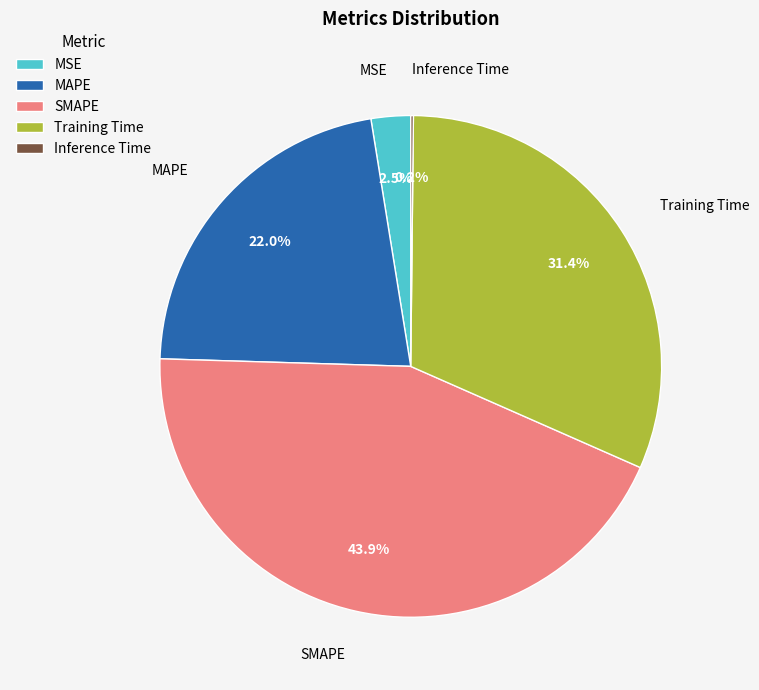

To the nearest percent, what portion does Training Time represent?

31%